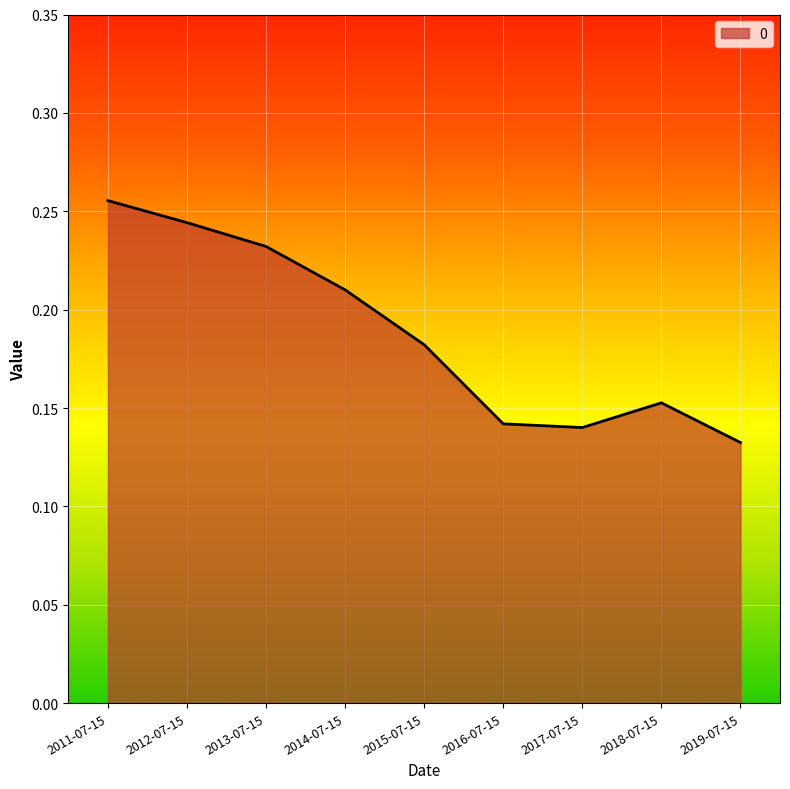

Which has a higher value, 2018-07-15 or 2017-07-15?

2018-07-15